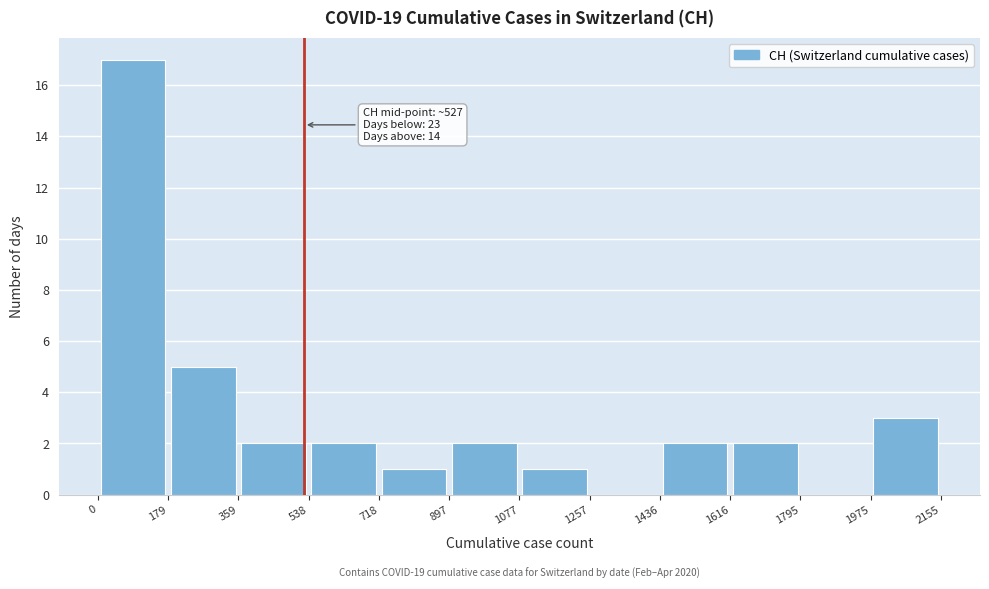

Over which range of the x-axis is the bar tallest?

0 to 179